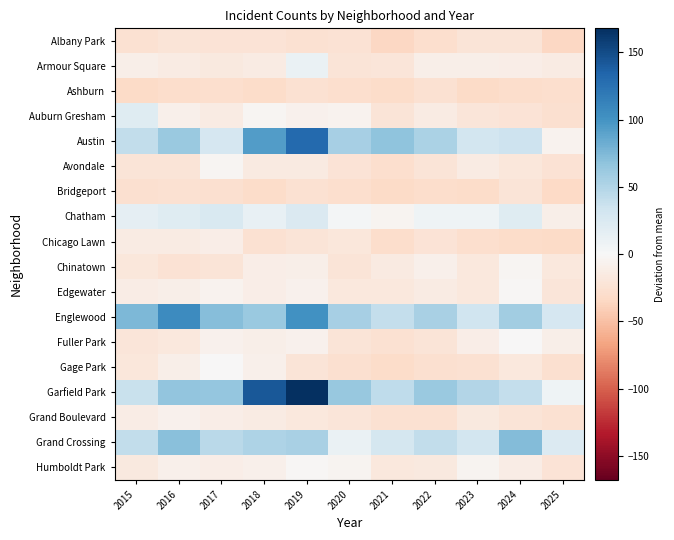

Reading left to right, extract all data points from this chart.

Albany Park: 2015=-26.2	2016=-21.2	2017=-23.2	2018=-23.2	2019=-26.2	2020=-24.2	2021=-35.2	2022=-28.2	2023=-22.2	2024=-21.2	2025=-34.2
Armour Square: 2015=-9.2	2016=-14.2	2017=-16.2	2018=-13.2	2019=10.8	2020=-21.2	2021=-20.2	2022=-9.2	2023=-9.2	2024=-11.2	2025=-13.2
Ashburn: 2015=-32.2	2016=-29.2	2017=-28.2	2018=-30.2	2019=-25.2	2020=-28.2	2021=-31.2	2022=-25.2	2023=-32.2	2024=-29.2	2025=-28.2
Auburn Gresham: 2015=19.8	2016=-8.2	2017=-13.2	2018=-3.2	2019=-7.2	2020=-6.2	2021=-21.2	2022=-13.2	2023=-20.2	2024=-23.2	2025=-27.2
Austin: 2015=41.8	2016=62.8	2017=28.8	2018=93.8	2019=130.8	2020=55.8	2021=67.8	2022=52.8	2023=30.8	2024=34.8	2025=-6.2
Avondale: 2015=-21.2	2016=-22.2	2017=-3.2	2018=-15.2	2019=-15.2	2020=-23.2	2021=-28.2	2022=-21.2	2023=-14.2	2024=-19.2	2025=-24.2
Bridgeport: 2015=-27.2	2016=-25.2	2017=-27.2	2018=-31.2	2019=-26.2	2020=-28.2	2021=-32.2	2022=-29.2	2023=-30.2	2024=-22.2	2025=-33.2
Chatham: 2015=14.8	2016=20.8	2017=25.8	2018=11.8	2019=23.8	2020=3.8	2021=-5.2	2022=7.8	2023=6.8	2024=20.8	2025=-9.2
Chicago Lawn: 2015=-13.2	2016=-13.2	2017=-11.2	2018=-25.2	2019=-21.2	2020=-19.2	2021=-29.2	2022=-23.2	2023=-28.2	2024=-30.2	2025=-32.2
Chinatown: 2015=-19.2	2016=-24.2	2017=-21.2	2018=-11.2	2019=-10.2	2020=-22.2	2021=-15.2	2022=-8.2	2023=-18.2	2024=-3.2	2025=-18.2
Edgewater: 2015=-12.2	2016=-9.2	2017=-6.2	2018=-11.2	2019=-7.2	2020=-18.2	2021=-18.2	2022=-13.2	2023=-17.2	2024=-2.2	2025=-20.2
Englewood: 2015=74.8	2016=105.8	2017=70.8	2018=61.8	2019=101.8	2020=55.8	2021=39.8	2022=53.8	2023=32.8	2024=58.8	2025=27.8
Fuller Park: 2015=-20.2	2016=-17.2	2017=-7.2	2018=-9.2	2019=-7.2	2020=-22.2	2021=-26.2	2022=-21.2	2023=-11.2	2024=-1.2	2025=-9.2
Gage Park: 2015=-19.2	2016=-9.2	2017=-1.2	2018=-8.2	2019=-21.2	2020=-27.2	2021=-31.2	2022=-27.2	2023=-25.2	2024=-17.2	2025=-27.2
Garfield Park: 2015=36.8	2016=66.8	2017=64.8	2018=141.8	2019=167.8	2020=63.8	2021=42.8	2022=61.8	2023=48.8	2024=39.8	2025=6.8
Grand Boulevard: 2015=-12.2	2016=-7.2	2017=-11.2	2018=-14.2	2019=-17.2	2020=-20.2	2021=-26.2	2022=-25.2	2023=-16.2	2024=-21.2	2025=-26.2
Grand Crossing: 2015=40.8	2016=69.8	2017=45.8	2018=51.8	2019=54.8	2020=10.8	2021=29.8	2022=40.8	2023=30.8	2024=72.8	2025=22.8
Humboldt Park: 2015=-16.2	2016=-8.2	2017=-11.2	2018=-8.2	2019=-2.2	2020=-4.2	2021=-18.2	2022=-16.2	2023=-4.2	2024=-12.2	2025=-23.2